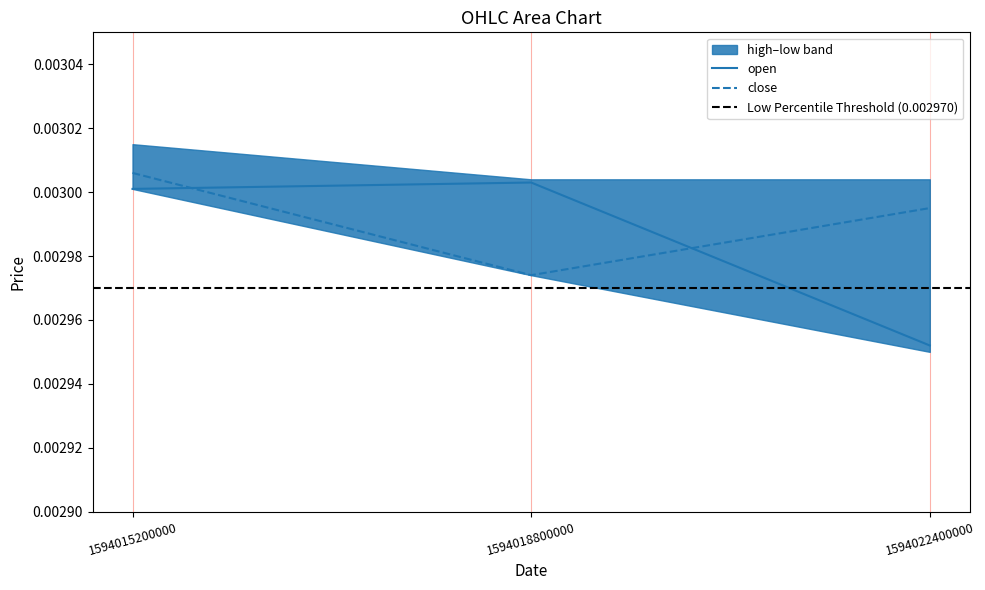

Count the open values in the range 0 to 1.

3